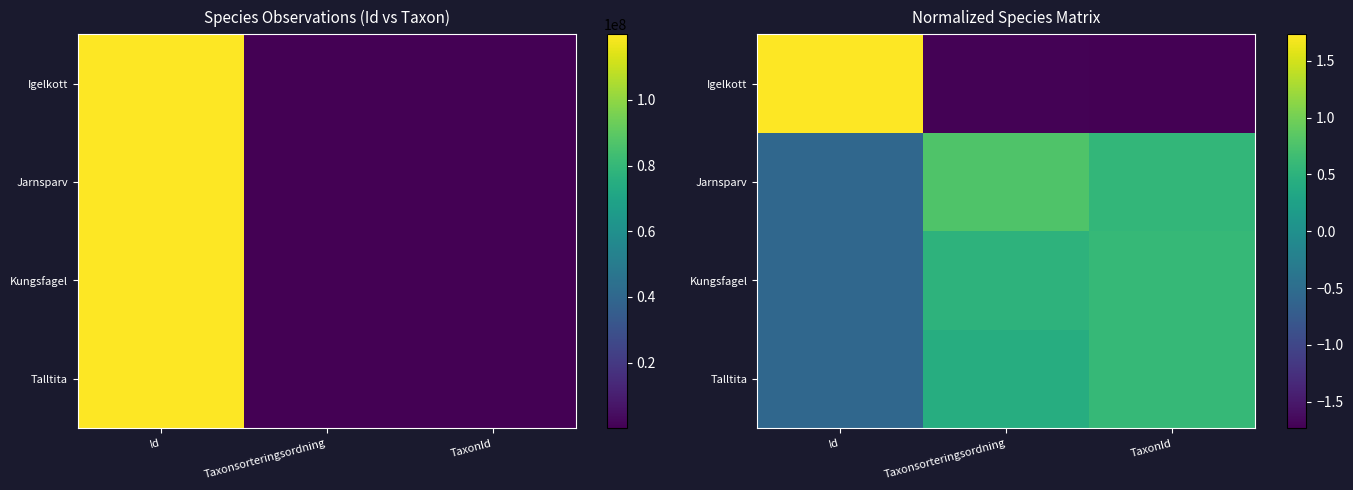

What is the spread (max minus min) of values at Id?

2.3